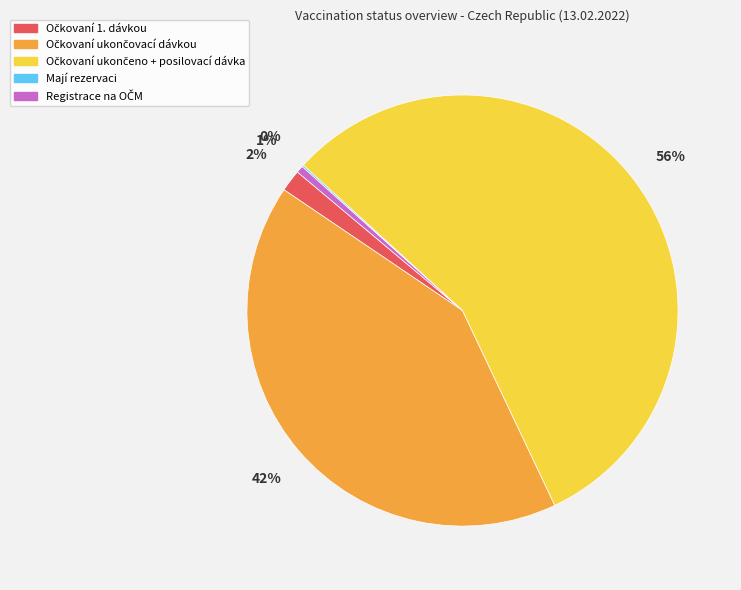

Is there any slice that represents more than half of the pie?

Yes